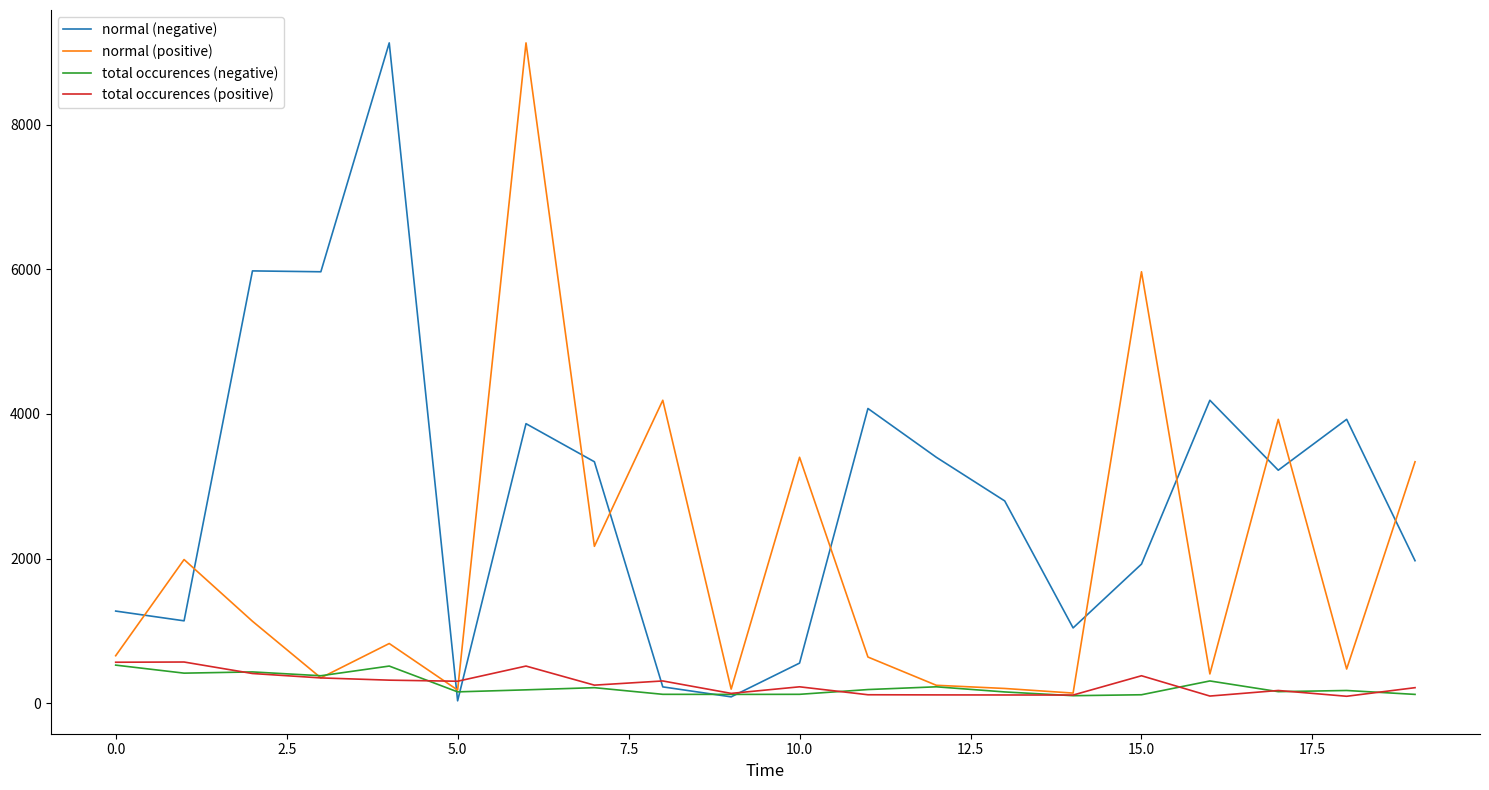

How many lines are shown in the chart?

4